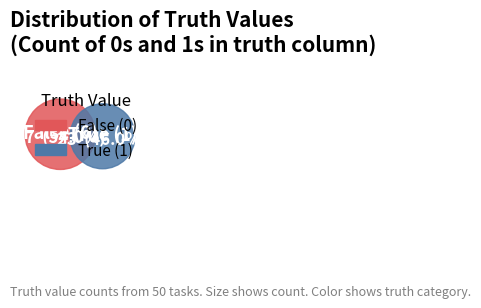

What percentage is the 0 slice, to the nearest percent?

54%